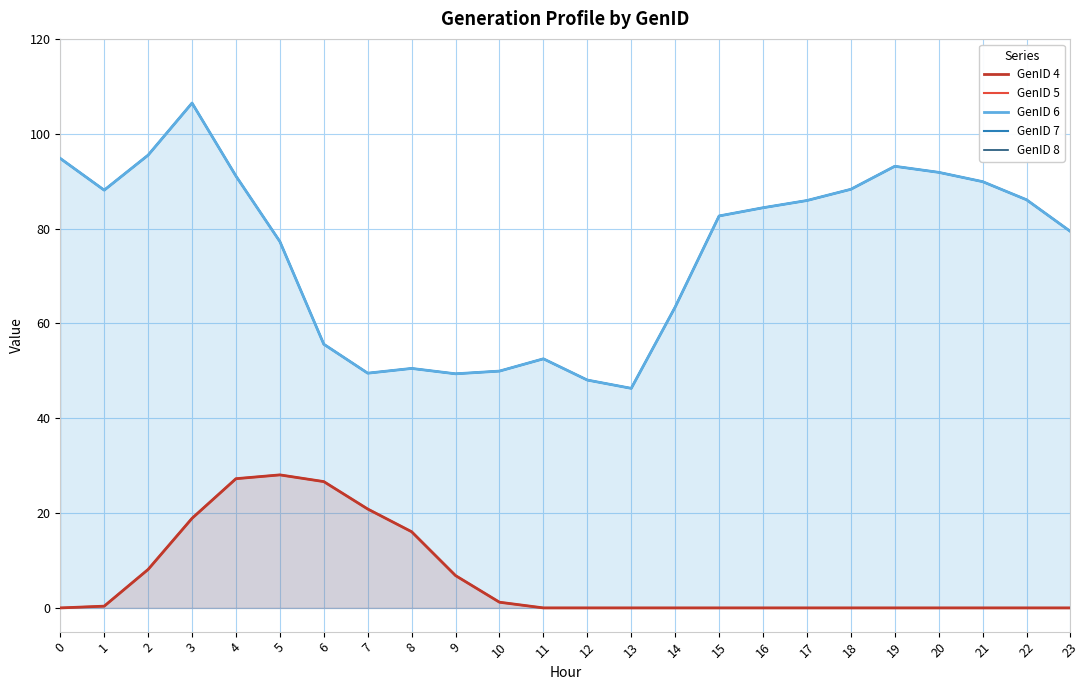

Where is the first local minimum for GenID 6?

1